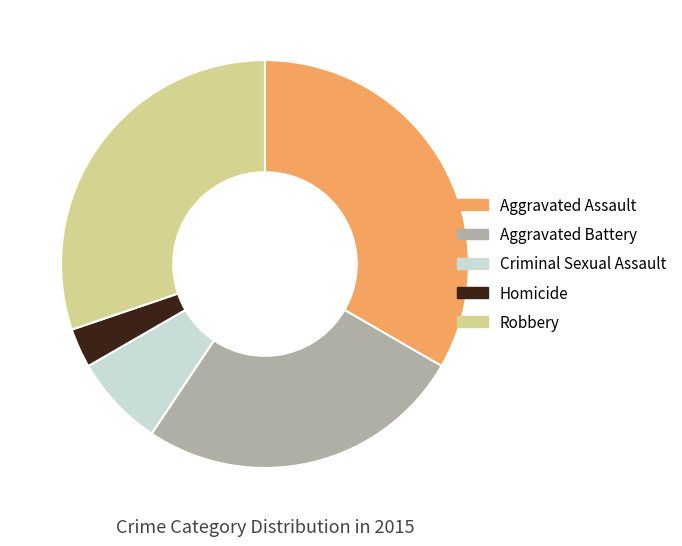

Which category has the smallest portion of the pie?

Homicide